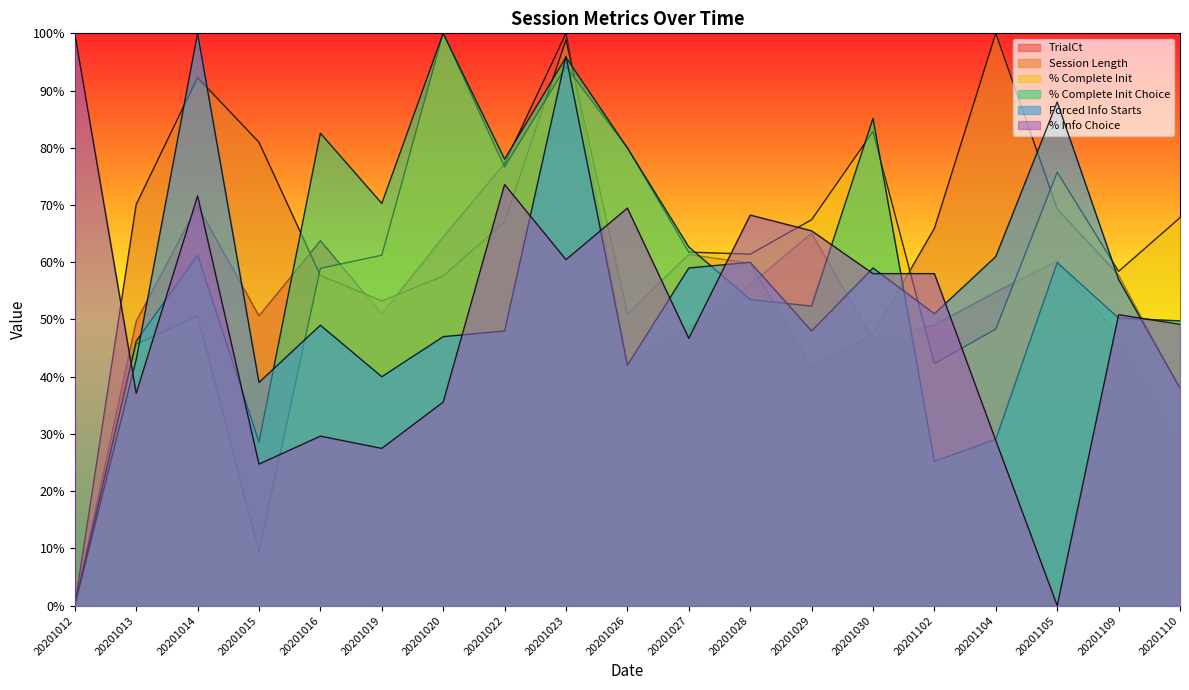

How many lines are shown in the chart?

6